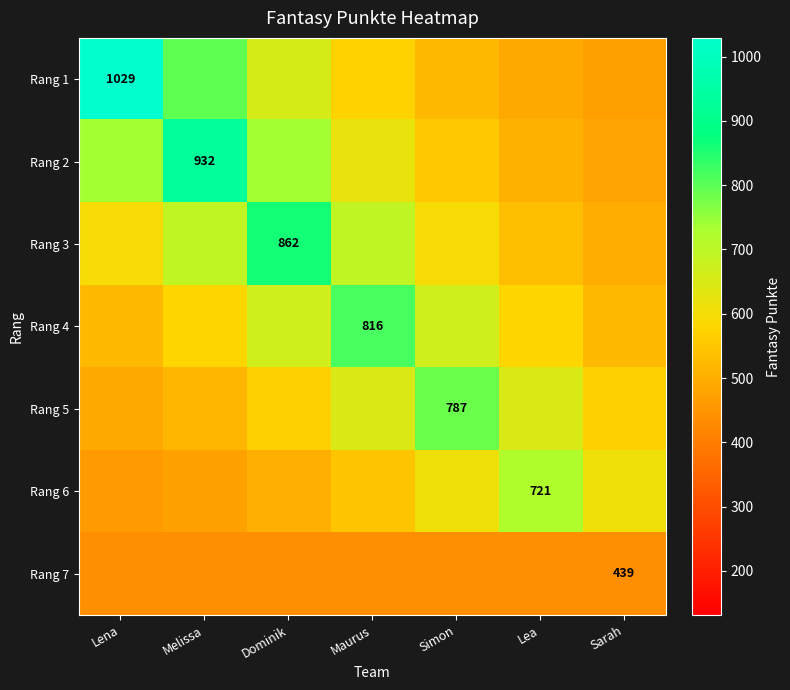

Which category has the lowest value across all series?

Lena